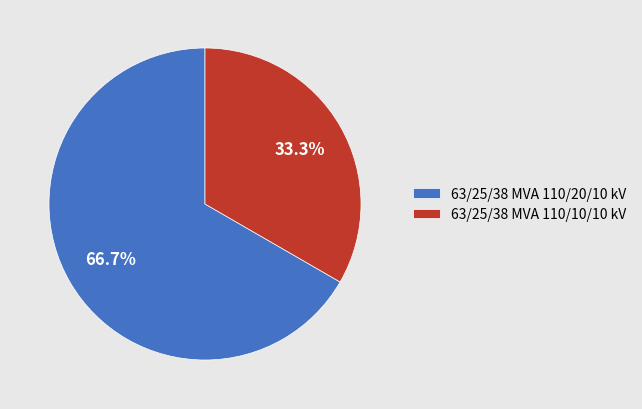

Approximately how many times larger is the value at 63/25/38 MVA 110/10/10 kV compared to 63/25/38 MVA 110/20/10 kV?

0.5